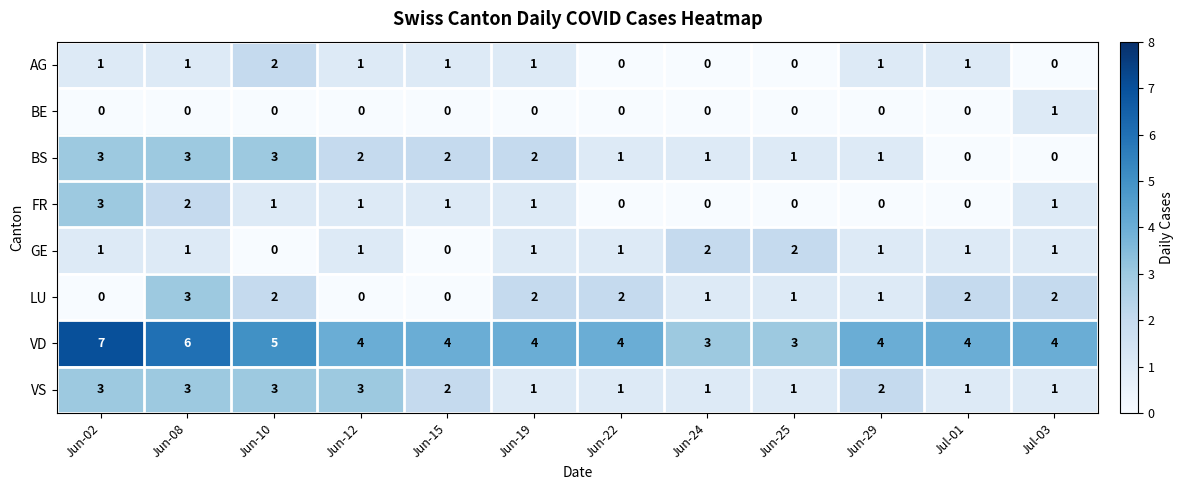

How many data points does each series have?

12